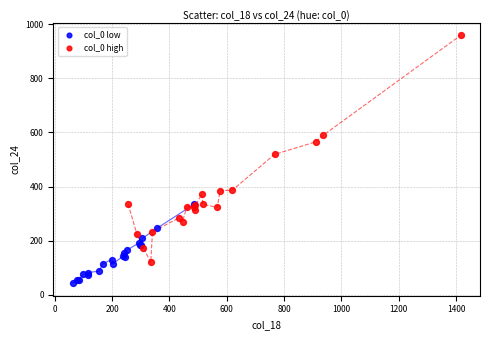

Which series reaches the minimum Y coordinate?

col_0 low